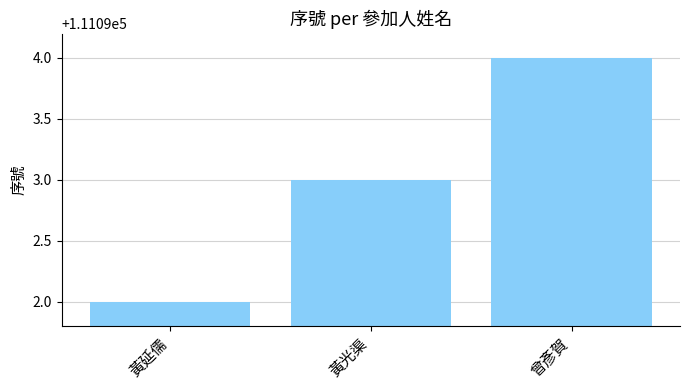

How many bars are there in total?

3